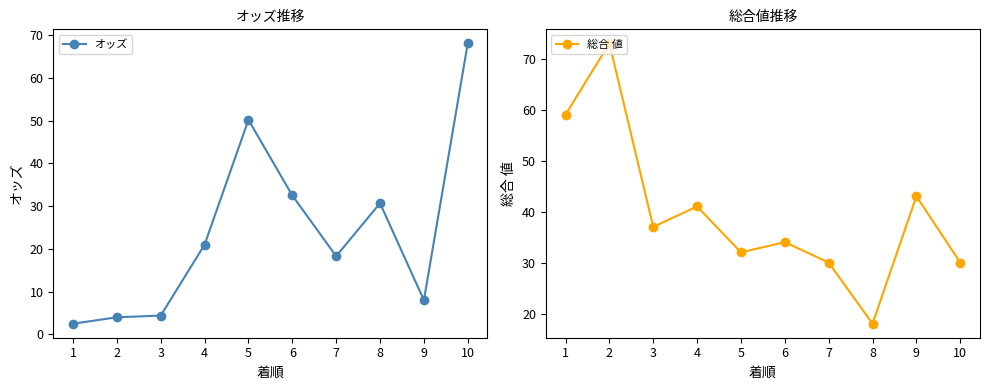

At which category is the sum across all series the highest?

10